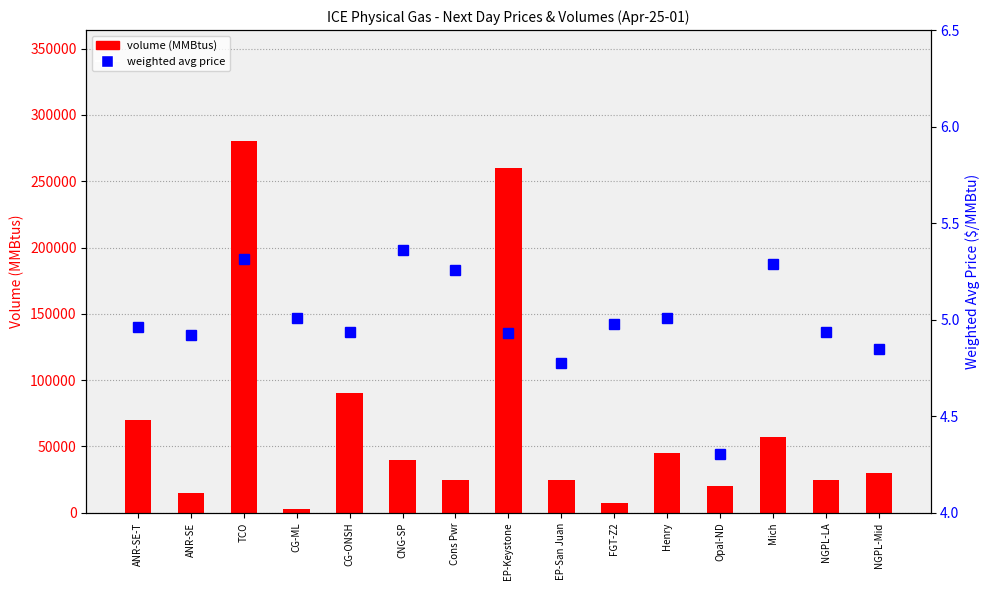

How many groups of bars are there?

15